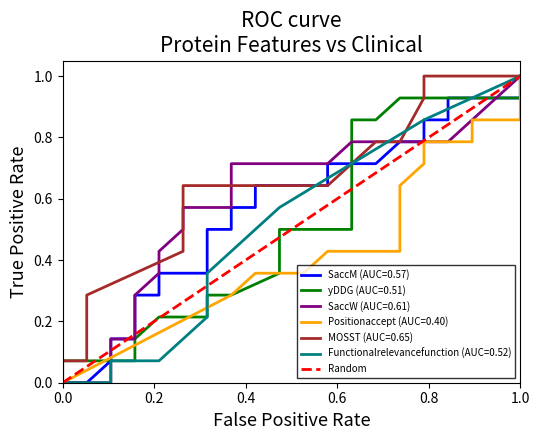

What is the difference between the maximum and minimum values?

1